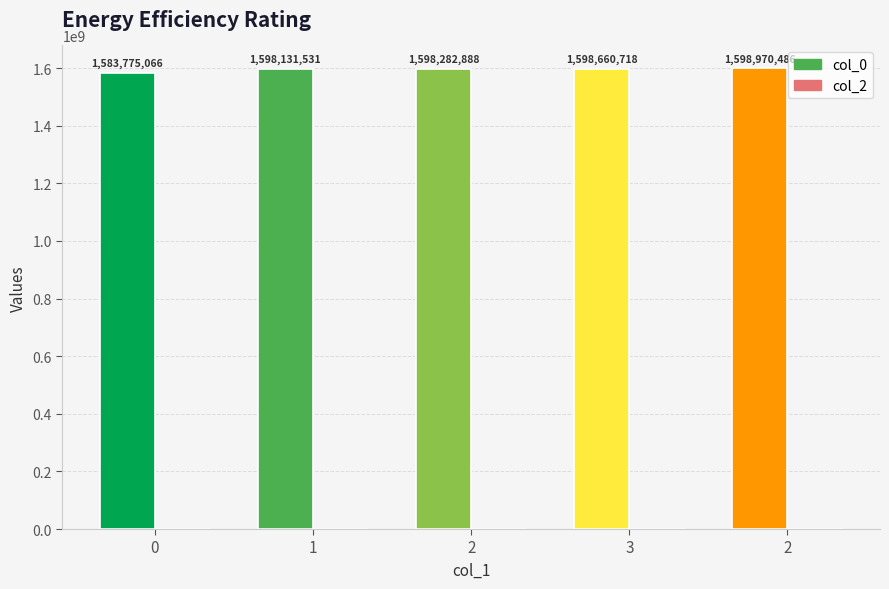

What is the spread (max minus min) of values at 2?

1598282888